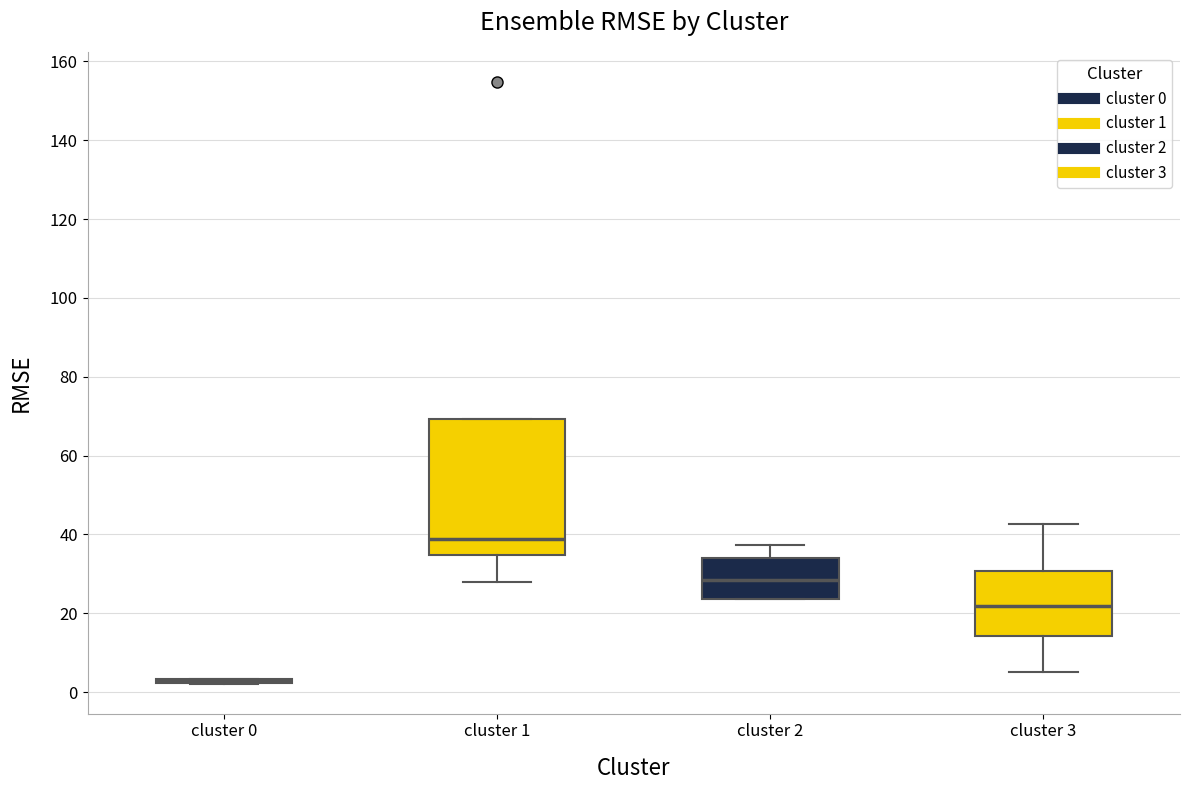

Reading left to right, transcribe this box plot: for each box, give where its median line is, the range the box spans, and where its two whiskers end, as read against the y-axis. The values are not printed on the chart, so give them approximately, as read against the axis.

cluster 0: box collapsed to a line at 2, whiskers 2 to 4
cluster 1: median 38, box 34 to 70, whiskers 28 to 70
cluster 2: median 28, box 24 to 34, whiskers 24 to 38
cluster 3: median 22, box 14 to 30, whiskers 6 to 42